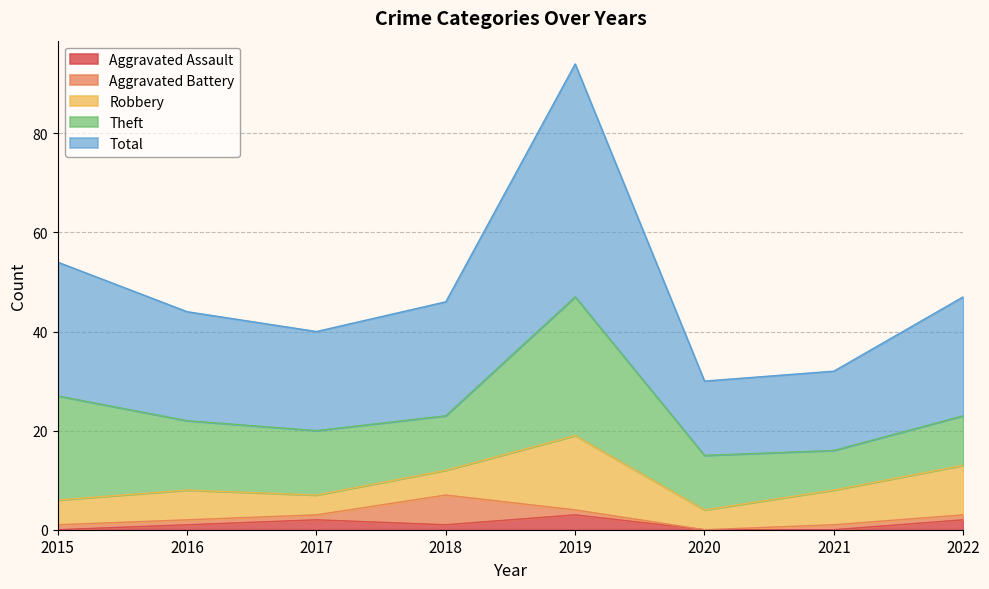

Rank the series by their maximum value, from highest to lowest.

Total, Theft, Robbery, Aggravated Battery, Aggravated Assault